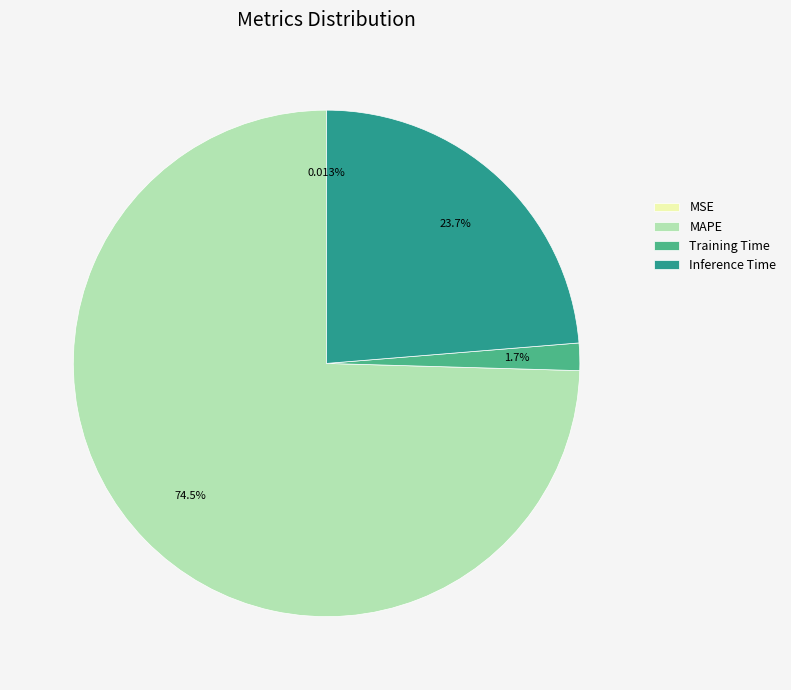

Which category has the biggest portion of the pie?

MAPE